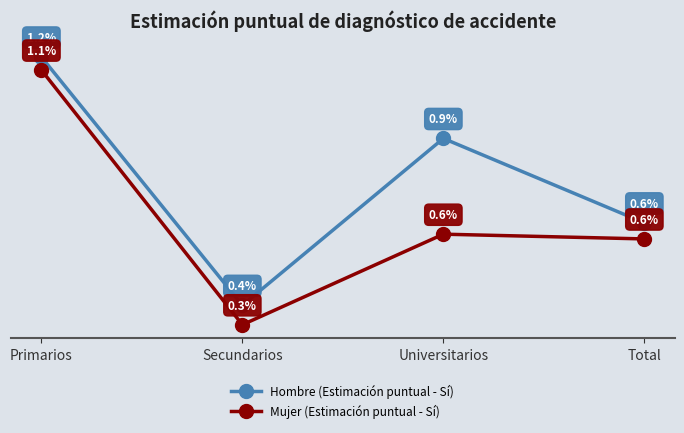

At which category does Hombre (Estimación puntual - Sí) reach its first local peak?

Universitarios